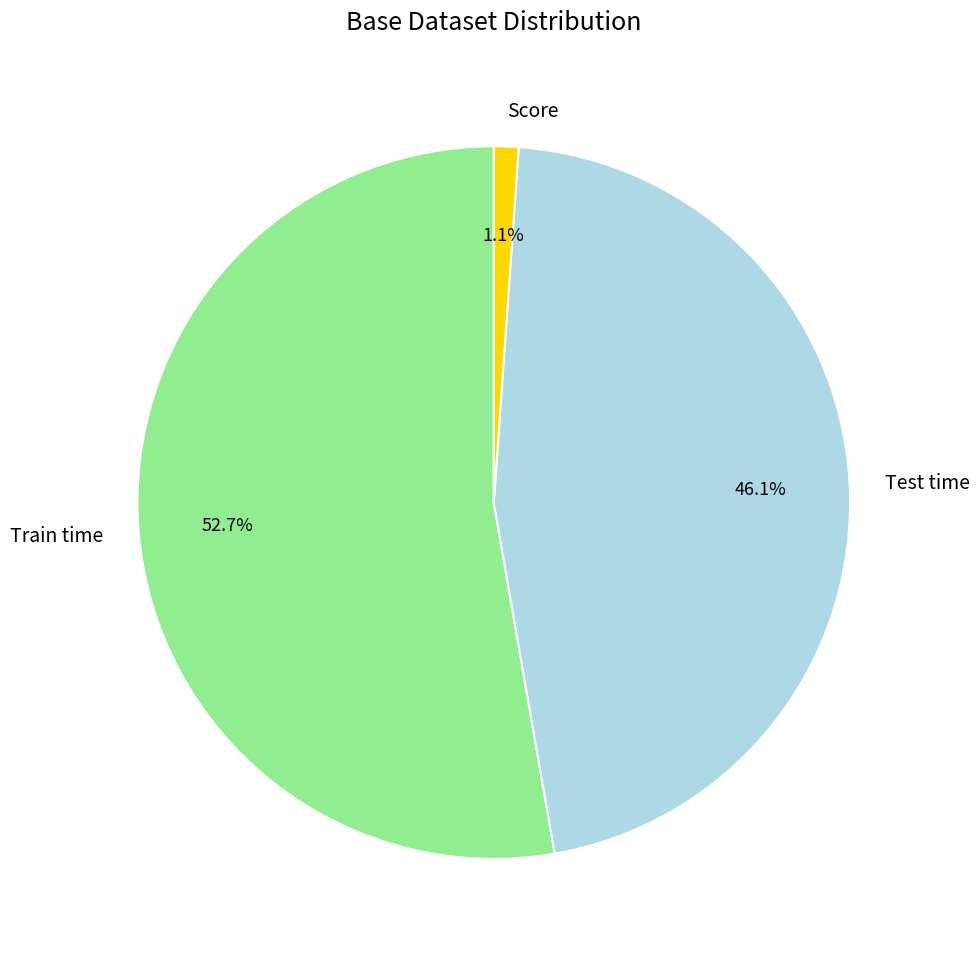

Rank the categories by value from highest to lowest.

Train time, Test time, Score